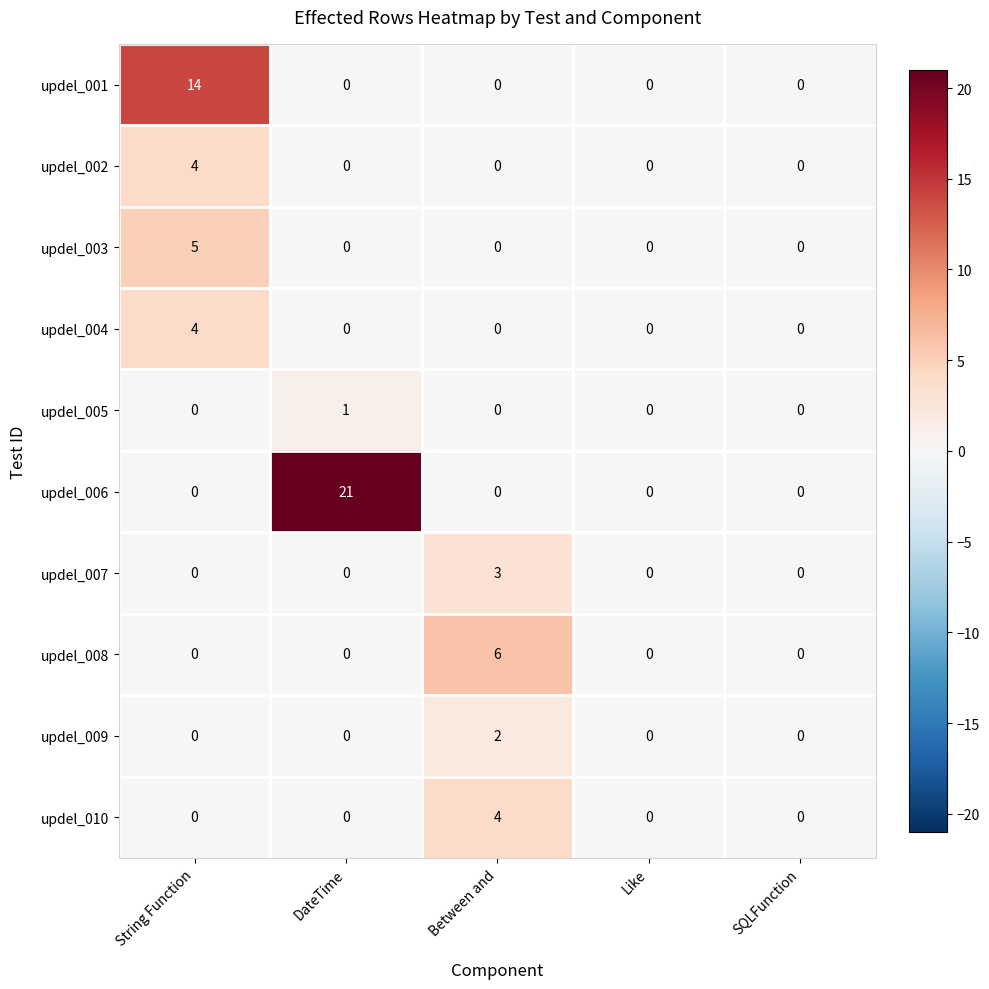

What is the total value across all series at Between and?

15